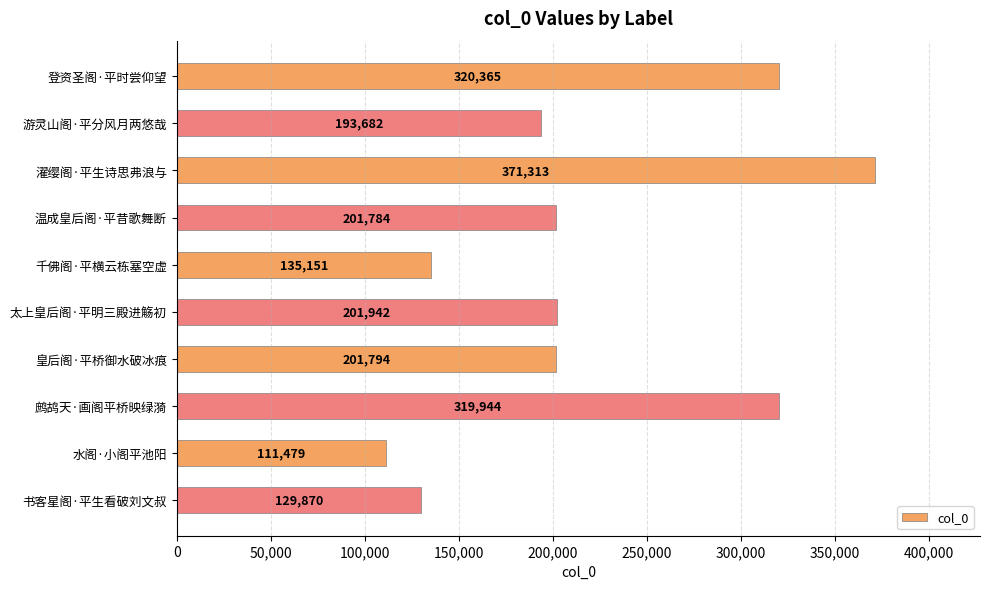

How many bars are there in total?

10